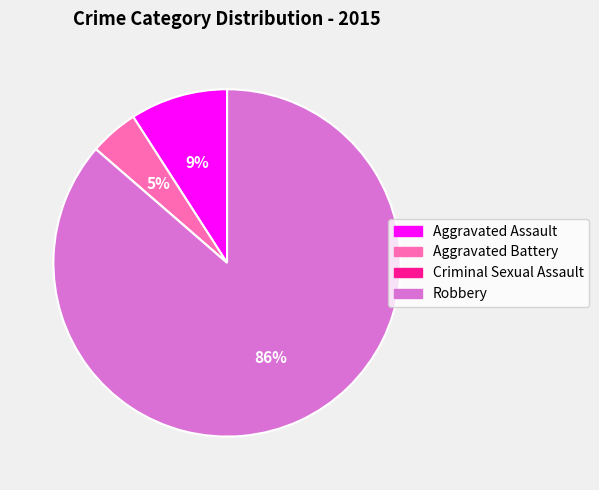

Which category has the biggest portion of the pie?

Robbery